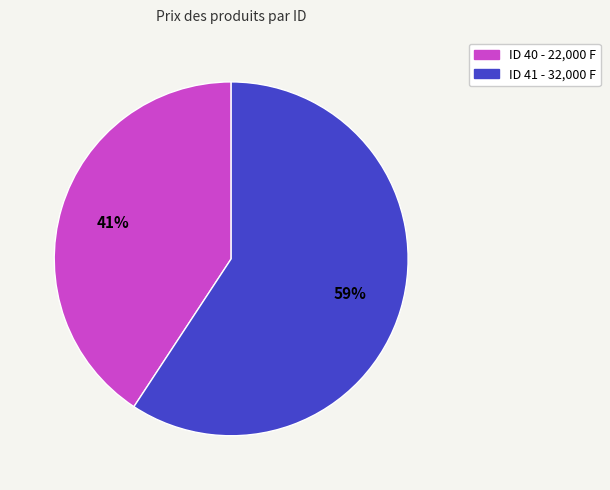

To the nearest percent, what is the average slice percentage?

50%